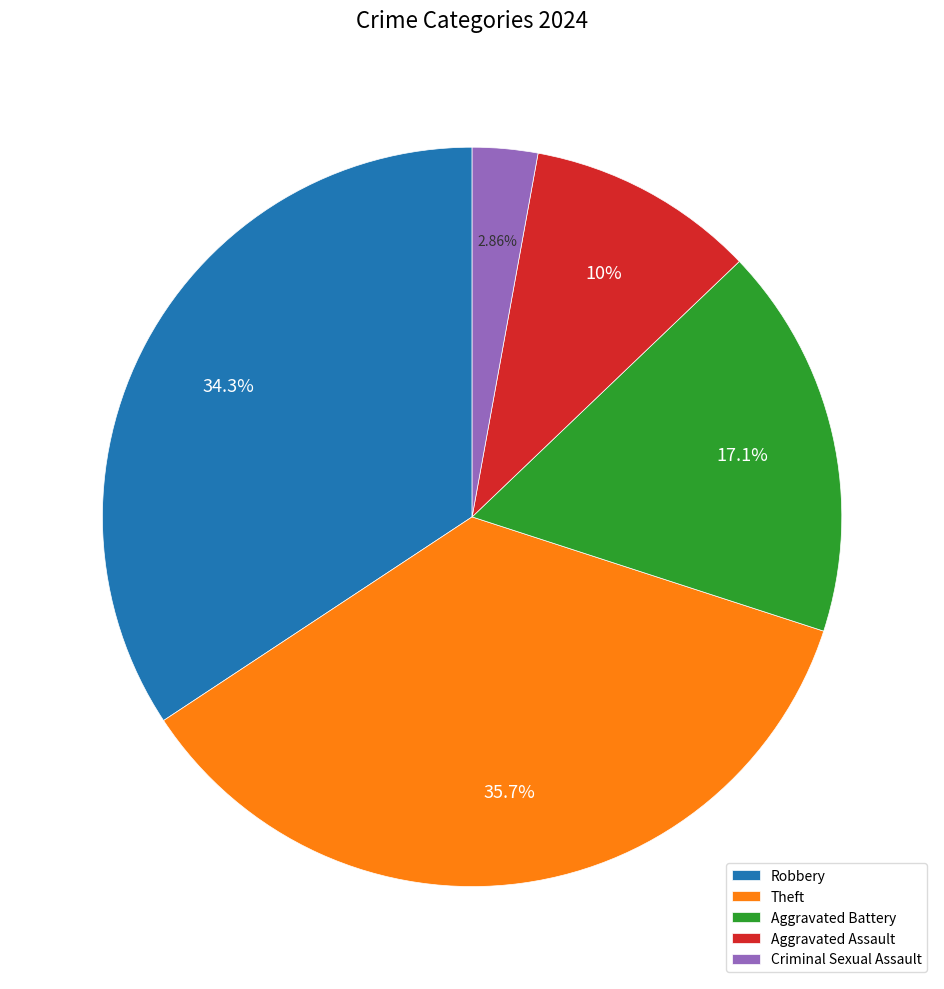

Between Aggravated Assault and Robbery, which is larger?

Robbery